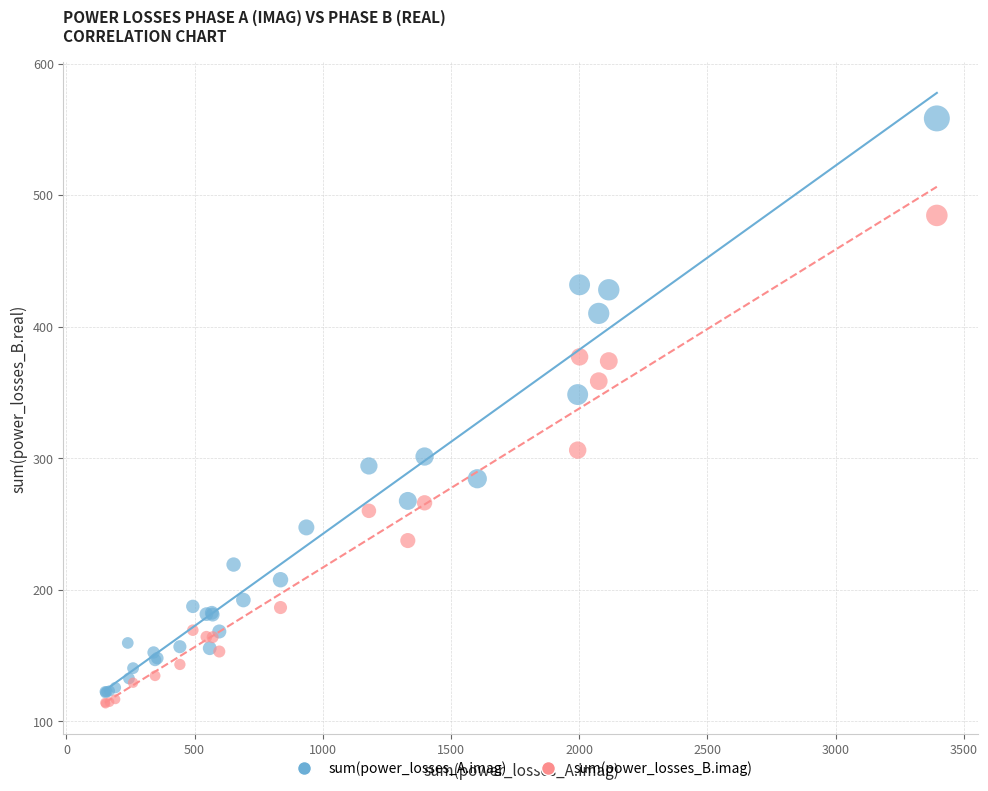

Which series contains the highest Y value?

sum(power_losses_A.imag)